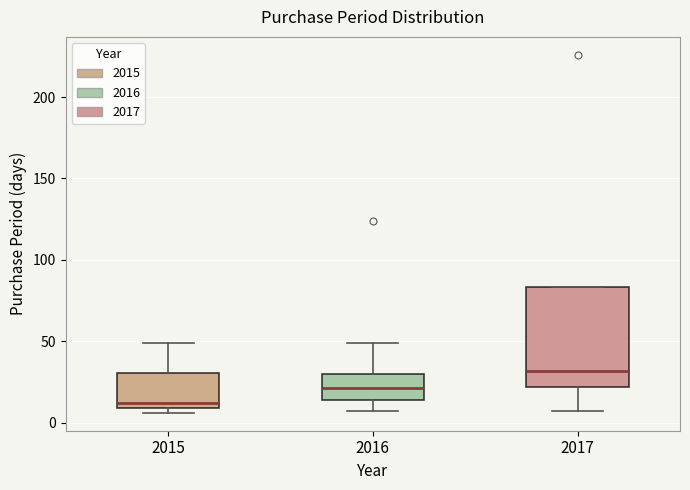

Which box's median line is the highest?

2017